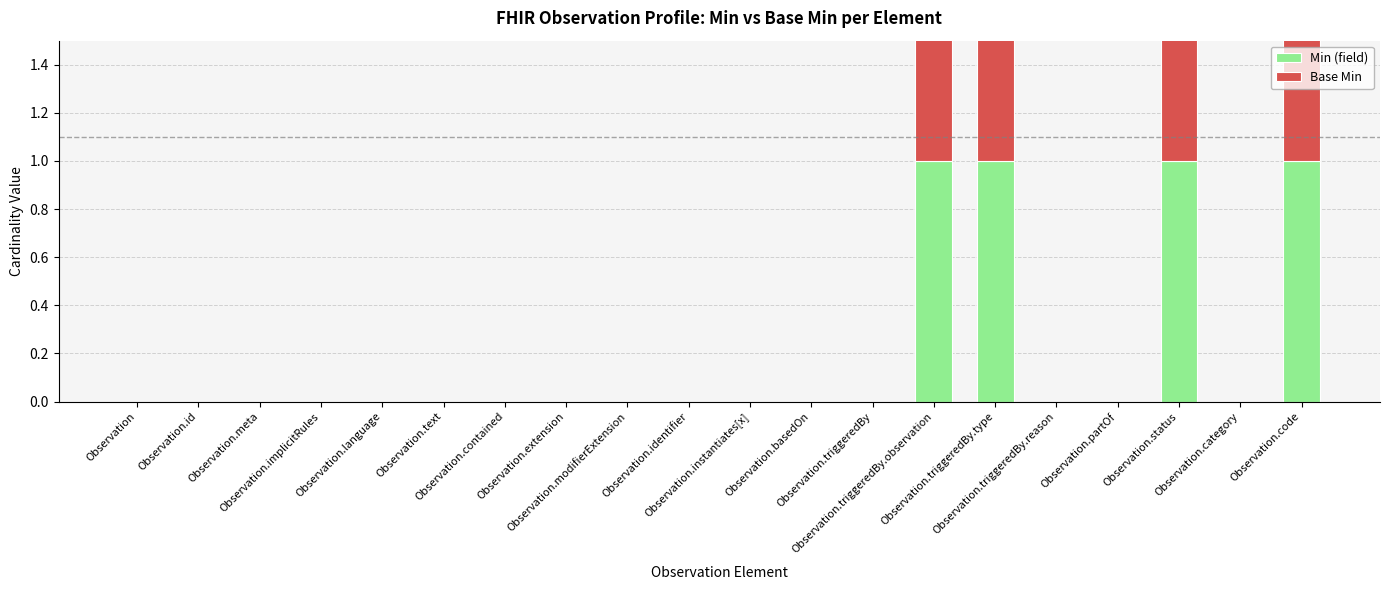

Is it true that Min (field) equals 2 at Observation.code?

False